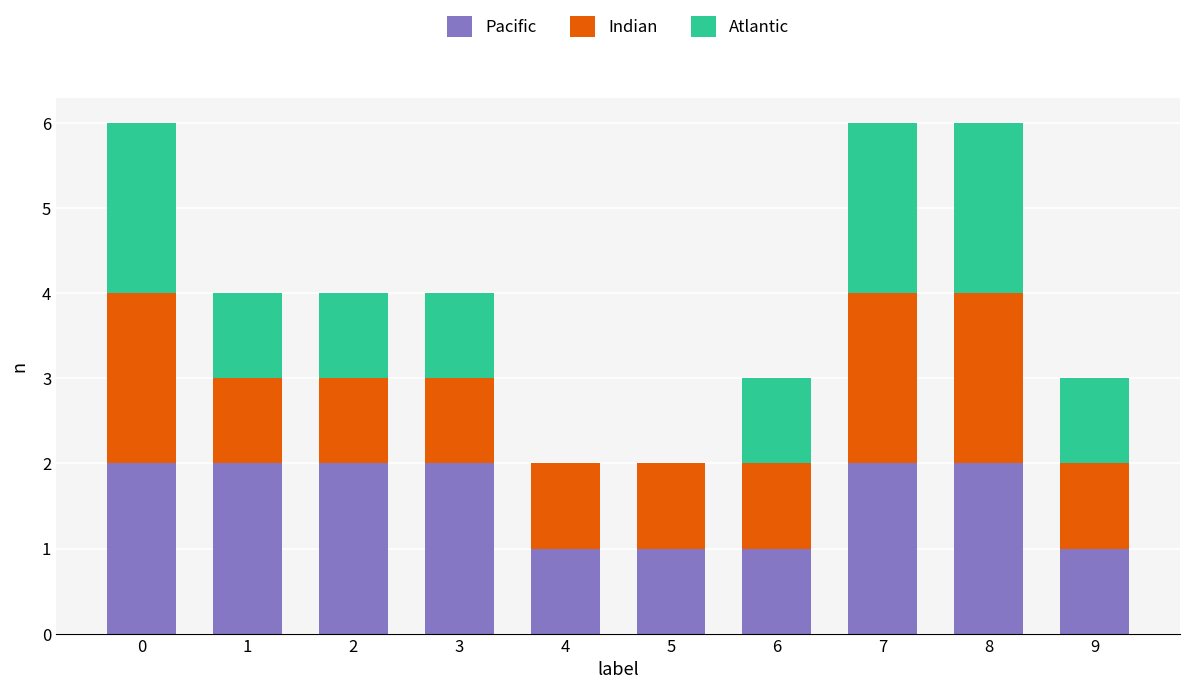

The Pacific series shows 2 at 6. True or false?

False